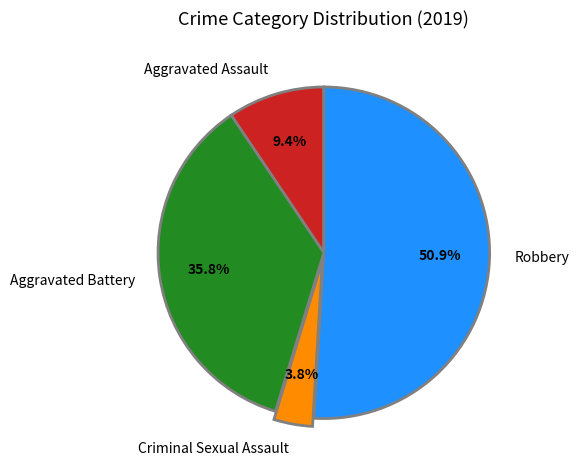

Which slice represents more than half of the pie?

Robbery